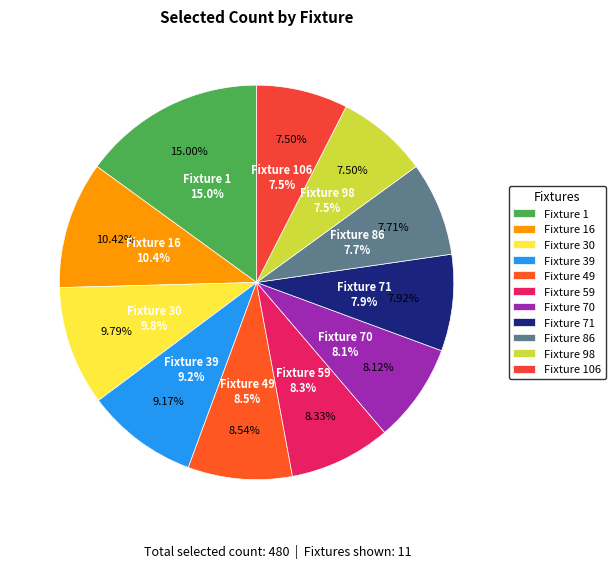

Is there any slice that represents more than half of the pie?

No